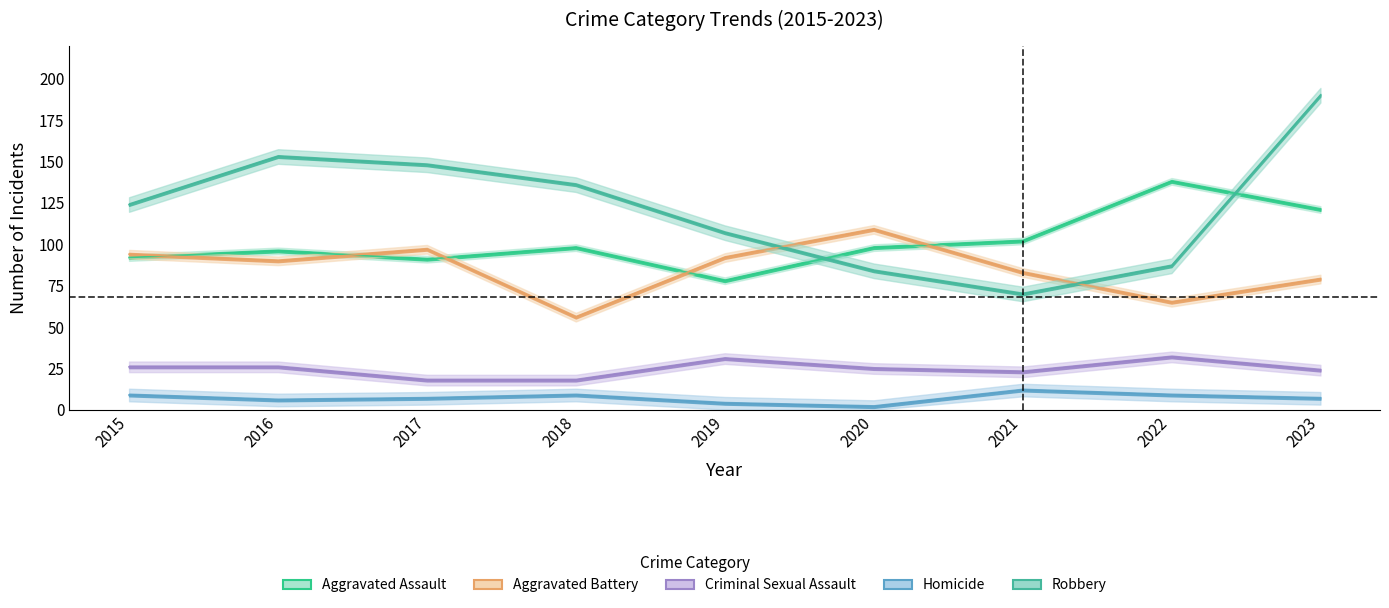

What is the difference between the Aggravated Battery values at 2020 and 2016?

19